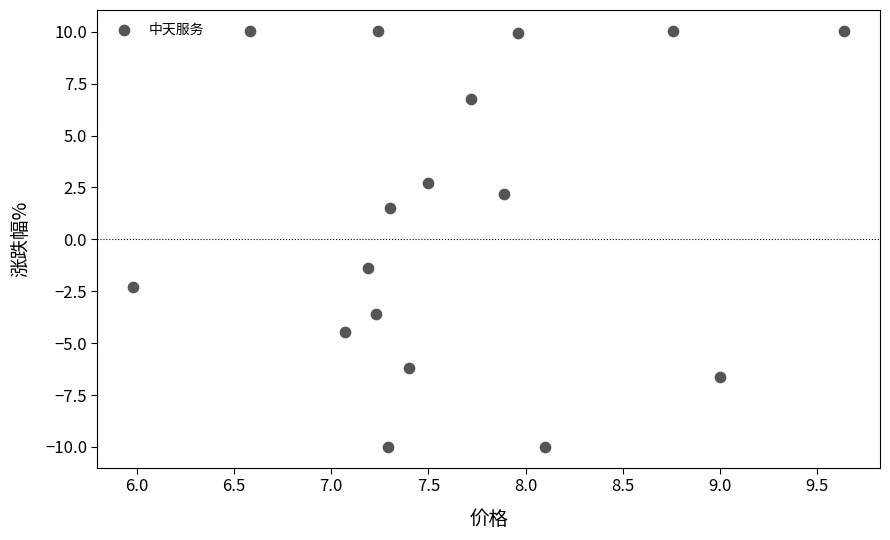

What is the range of X values (max minus min)?

3.7